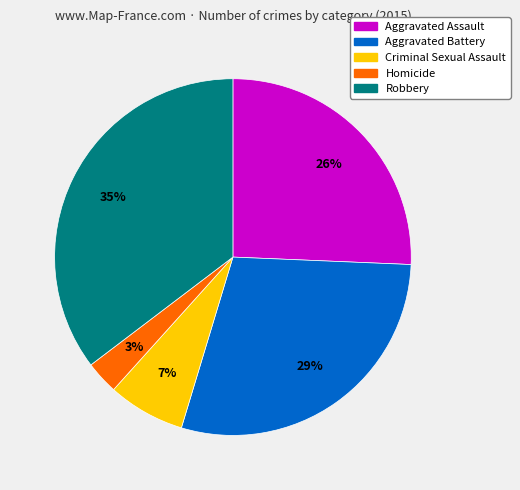

Rank the categories by value from highest to lowest.

Robbery, Aggravated Battery, Aggravated Assault, Criminal Sexual Assault, Homicide